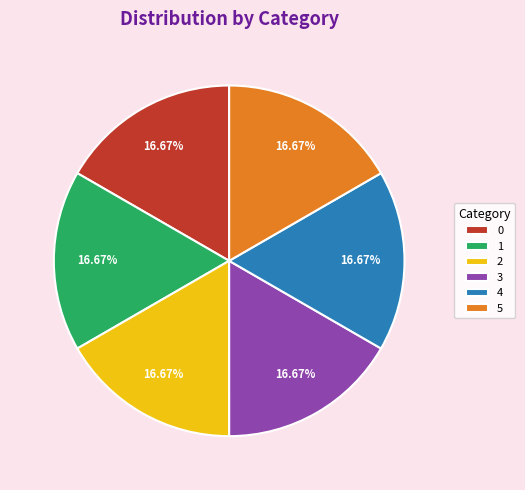

What is the ratio of the value at 3 to the value at 5?

1.0